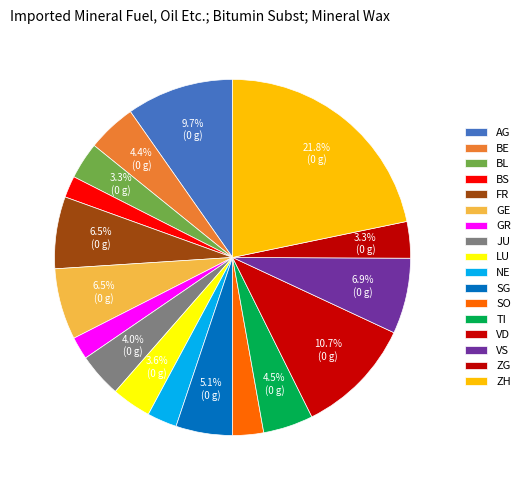

Do GE and VS together represent more than half of the pie?

No